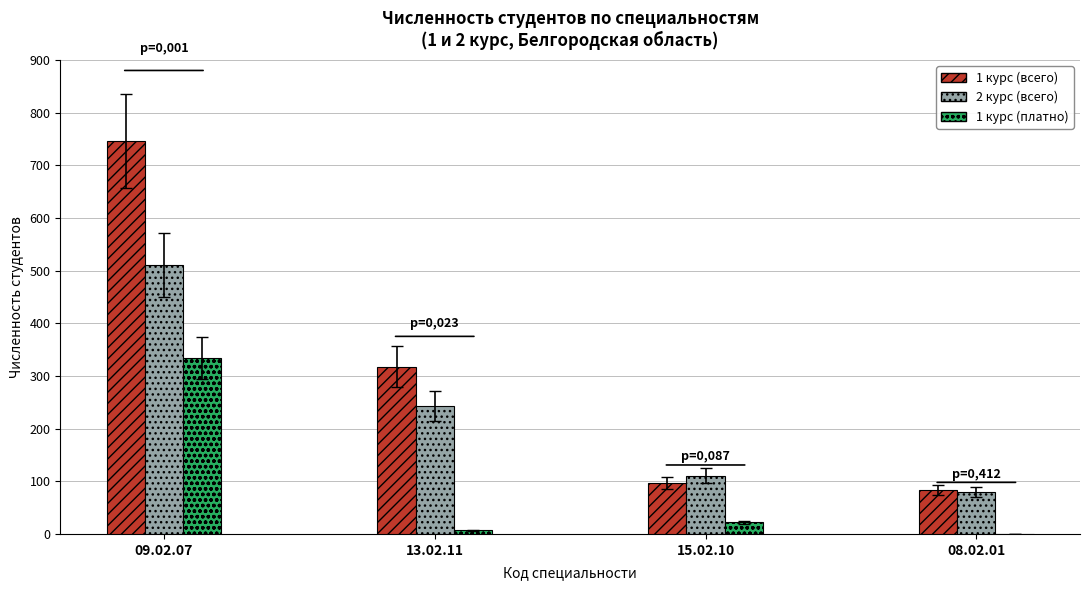

Is the value of 1 курс (платно) at 13.02.11 greater than the value of 1 курс (всего) at 09.02.07?

No